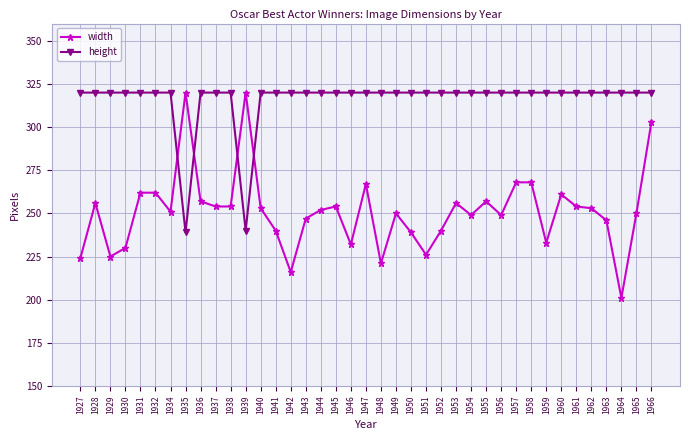

Which series ends up on top after the final intersection of height and width?

height